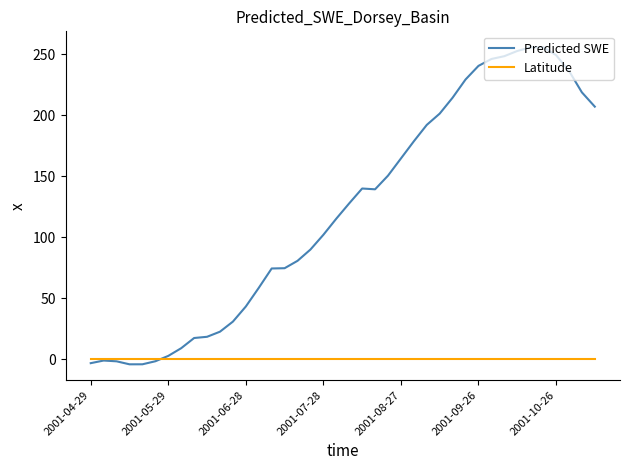

What is the maximum value for Predicted SWE?

255.7